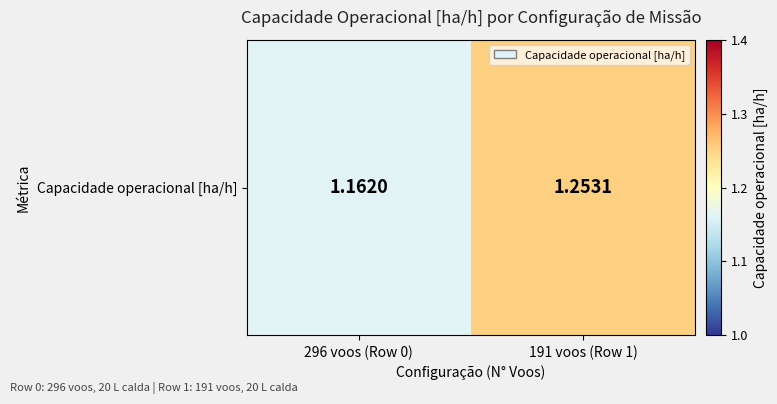

Reading left to right, extract all data points from this chart.

1.2	1.3